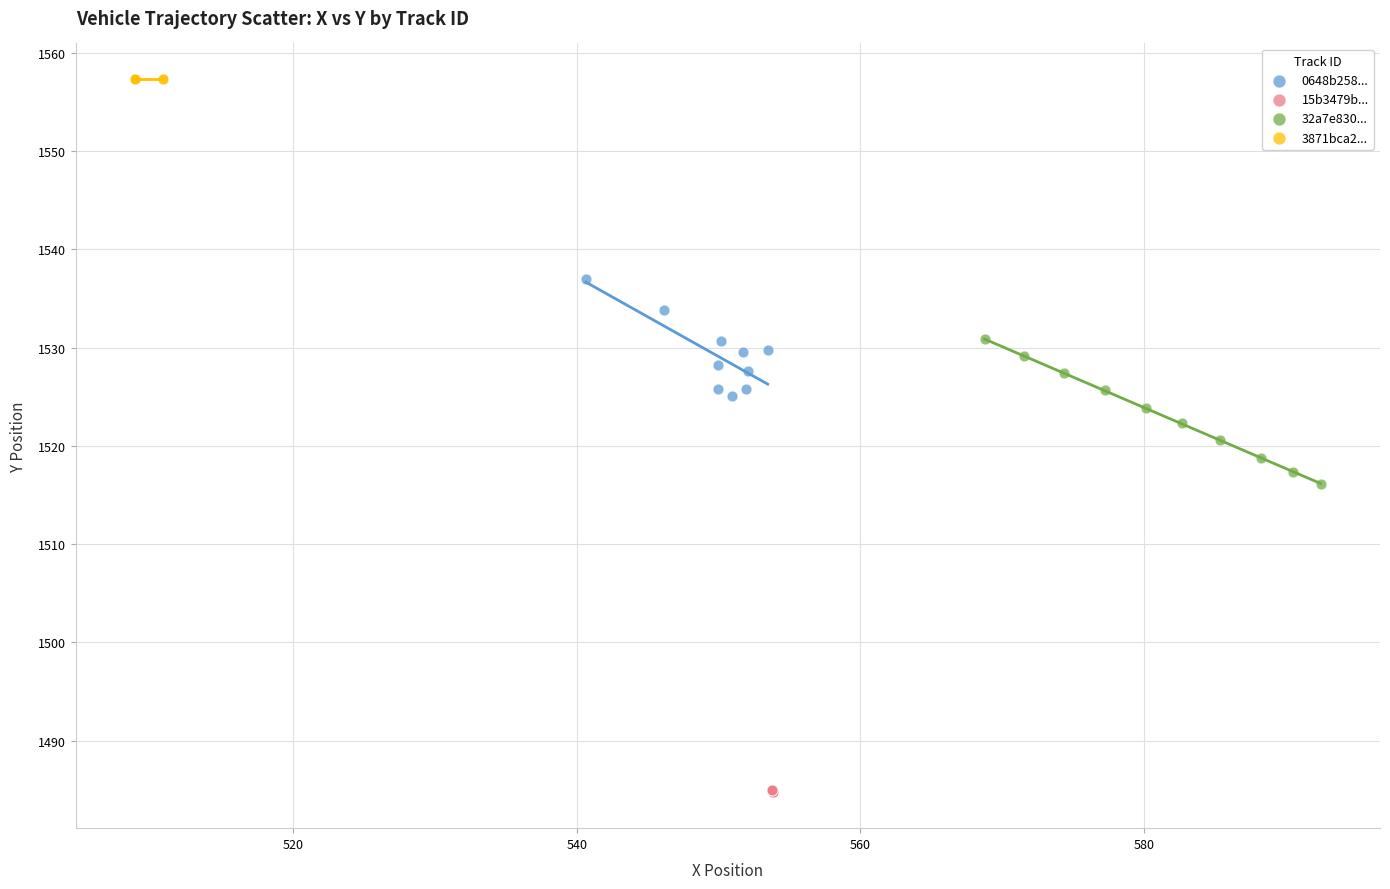

Which series contains the lowest Y value?

15b3479b...